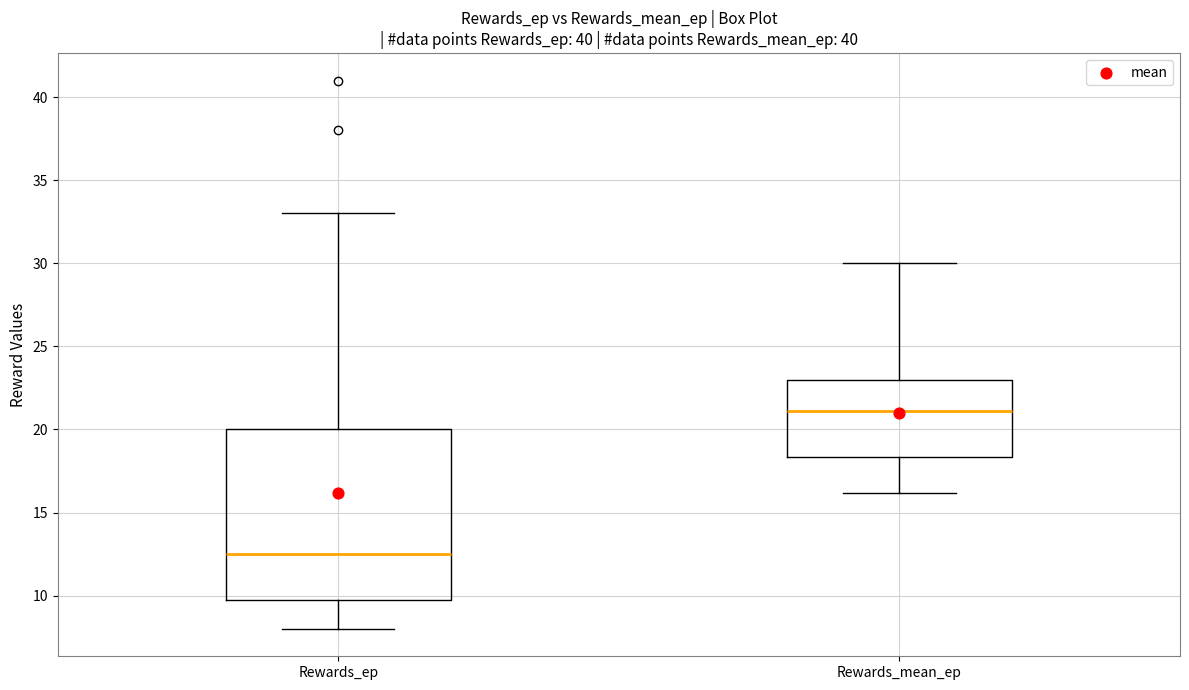

Which box is the tallest, from its lower edge to its upper edge?

Rewards_ep